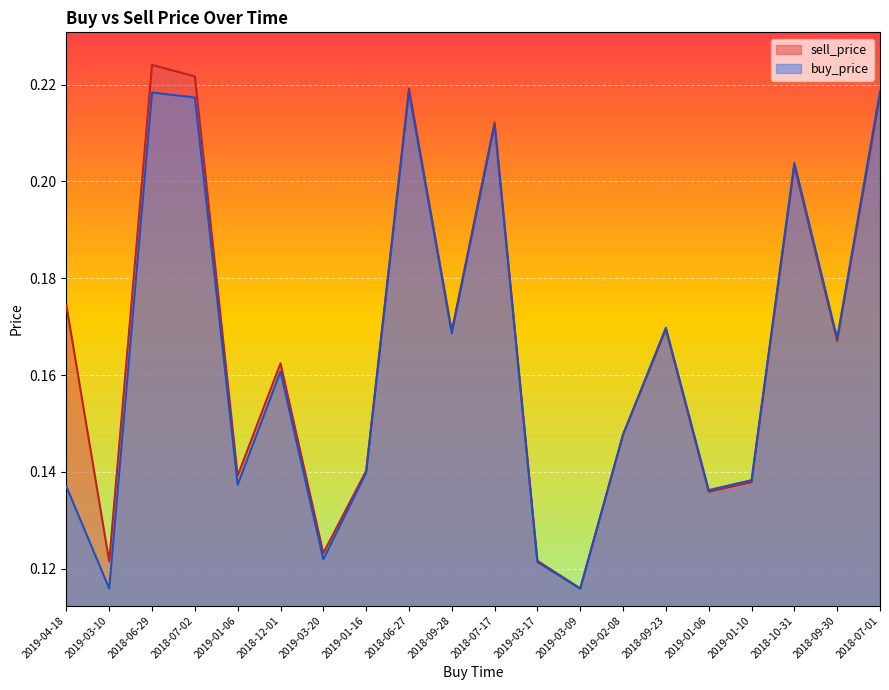

What are all the series names shown in the legend?

sell_price, buy_price